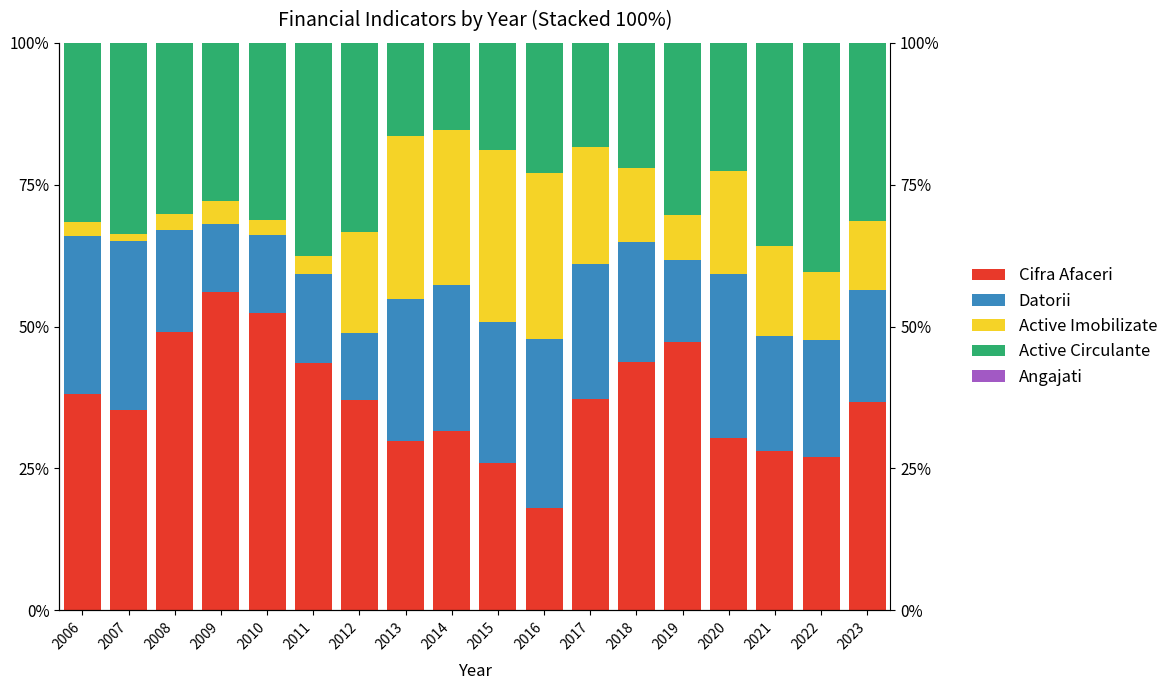

At how many categories does at least one series exceed 33?

13